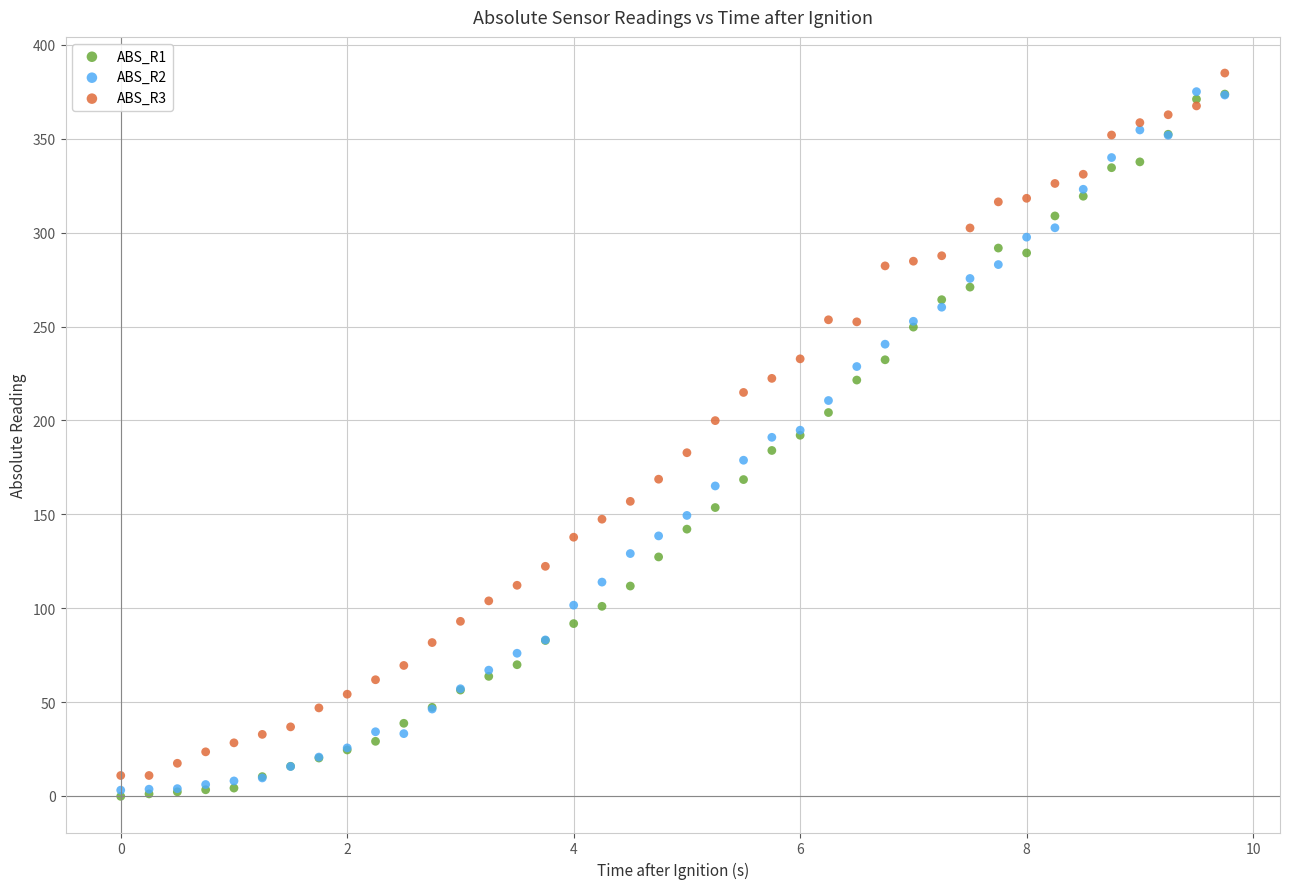

What are all the series names shown in the legend?

ABS_R1, ABS_R2, ABS_R3